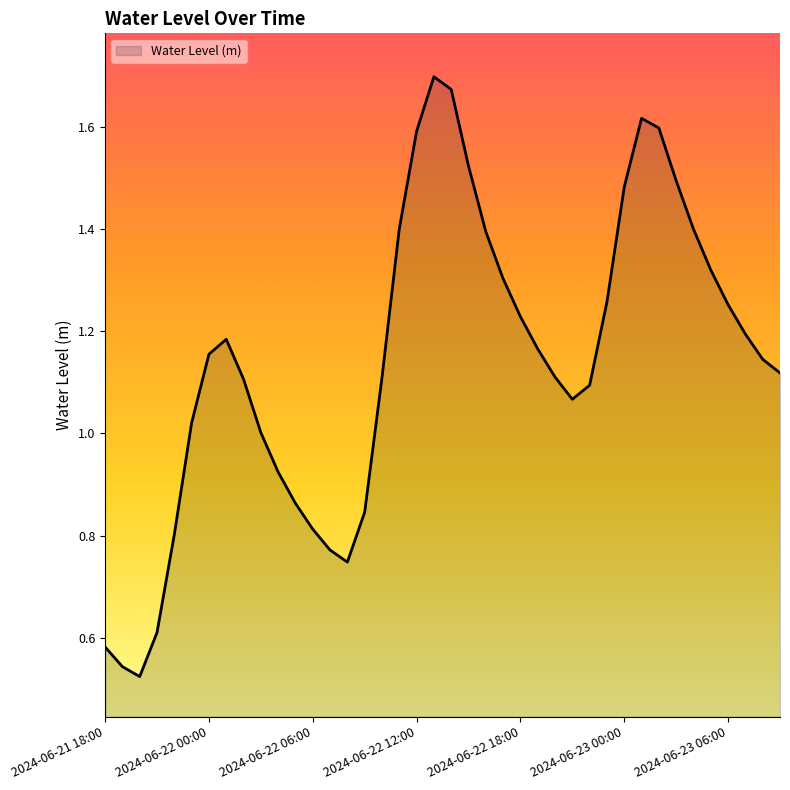

Does the chart display data point markers on the line(s)?

No